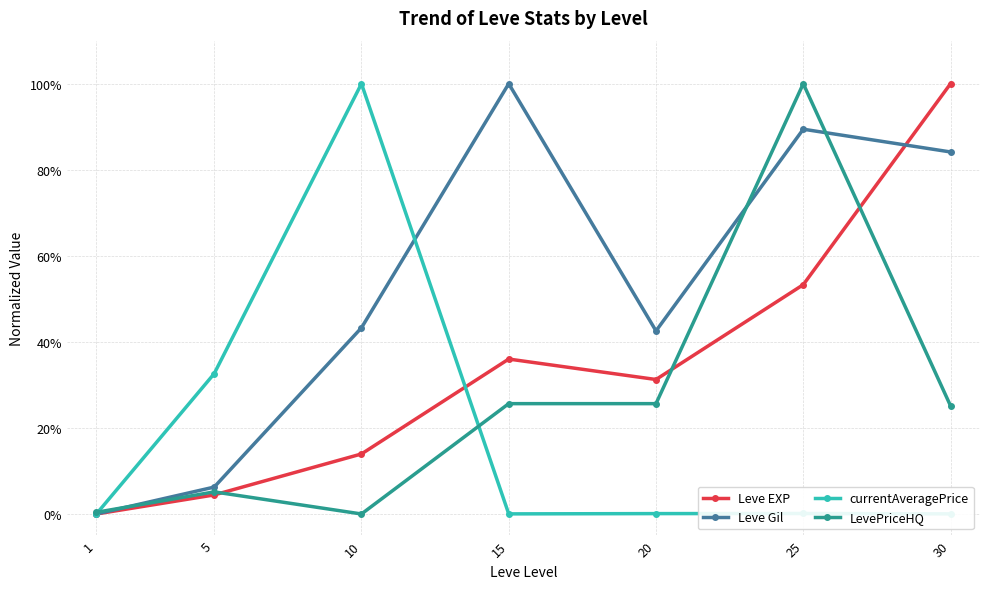

At which category does Leve Gil reach its first local peak?

15